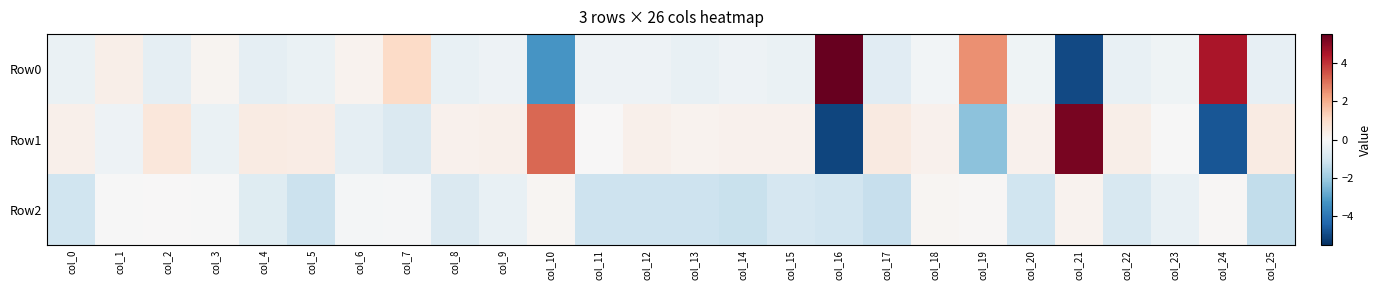

Reading left to right, extract all data points from this chart.

Row0: col_0=-0.4	col_1=0.3	col_2=-0.5	col_3=0.2	col_4=-0.5	col_5=-0.4	col_6=0.2	col_7=1.1	col_8=-0.4	col_9=-0.3	col_10=-3.3	col_11=-0.3	col_12=-0.3	col_13=-0.4	col_14=-0.3	col_15=-0.4	col_16=5.5	col_17=-0.6	col_18=-0.1	col_19=2.5	col_20=-0.3	col_21=-5.0	col_22=-0.4	col_23=-0.2	col_24=4.5	col_25=-0.4
Row1: col_0=0.3	col_1=-0.3	col_2=0.6	col_3=-0.4	col_4=0.5	col_5=0.4	col_6=-0.5	col_7=-0.8	col_8=0.3	col_9=0.3	col_10=3.2	col_11=0.0	col_12=0.3	col_13=0.2	col_14=0.2	col_15=0.3	col_16=-5.1	col_17=0.5	col_18=0.2	col_19=-2.3	col_20=0.2	col_21=5.2	col_22=0.3	col_23=-0.0	col_24=-4.7	col_25=0.4
Row2: col_0=-1.1	col_1=-0.0	col_2=0.0	col_3=-0.0	col_4=-0.7	col_5=-1.2	col_6=-0.1	col_7=-0.0	col_8=-0.8	col_9=-0.4	col_10=0.1	col_11=-1.1	col_12=-1.1	col_13=-1.2	col_14=-1.2	col_15=-0.9	col_16=-1.1	col_17=-1.3	col_18=0.1	col_19=0.1	col_20=-1.1	col_21=0.2	col_22=-0.9	col_23=-0.4	col_24=0.1	col_25=-1.4